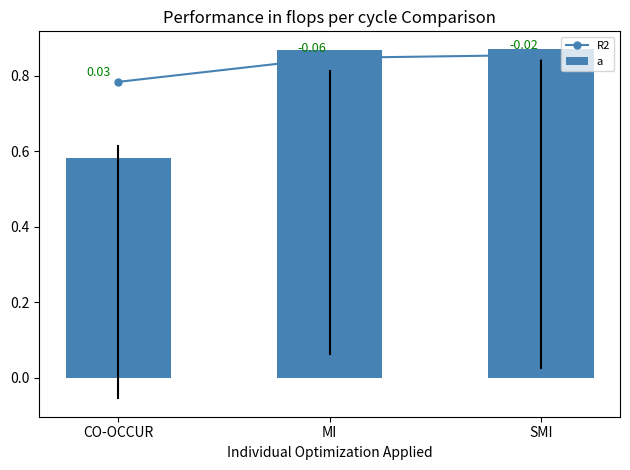

Reading left to right, transcribe all the data shown in this chart.

R2: 0.8	0.8	0.9
a: 0.6	0.9	0.9